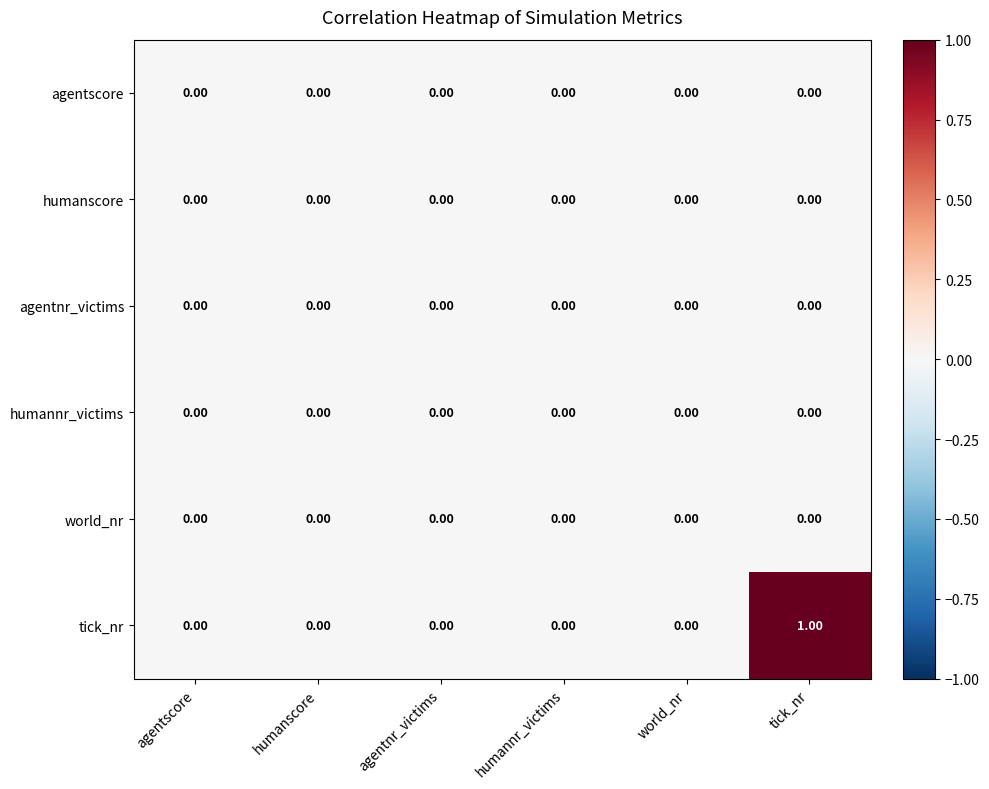

Which series has the widest spread of values?

tick_nr